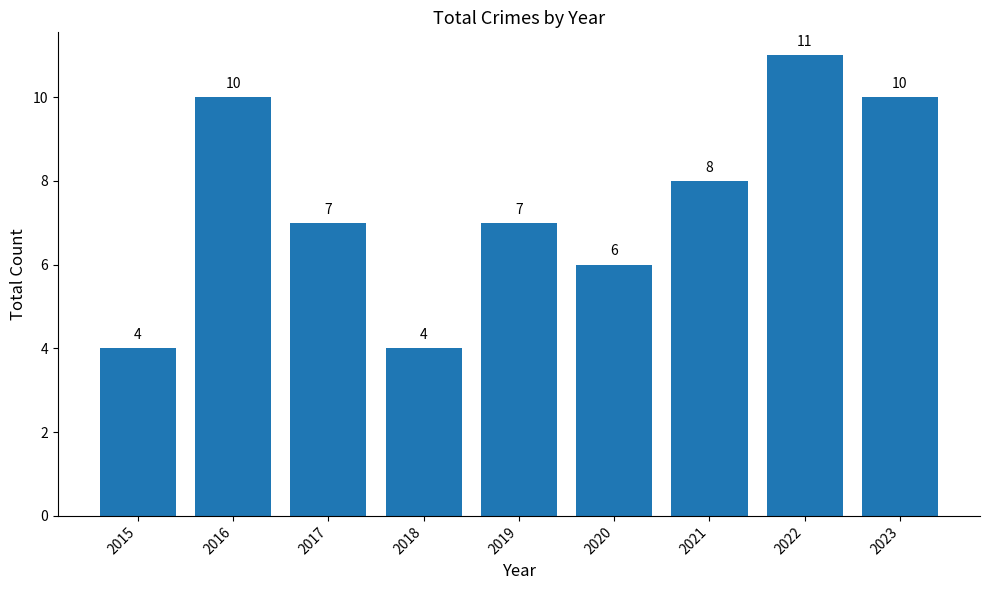

What is the maximum value shown in the chart?

11